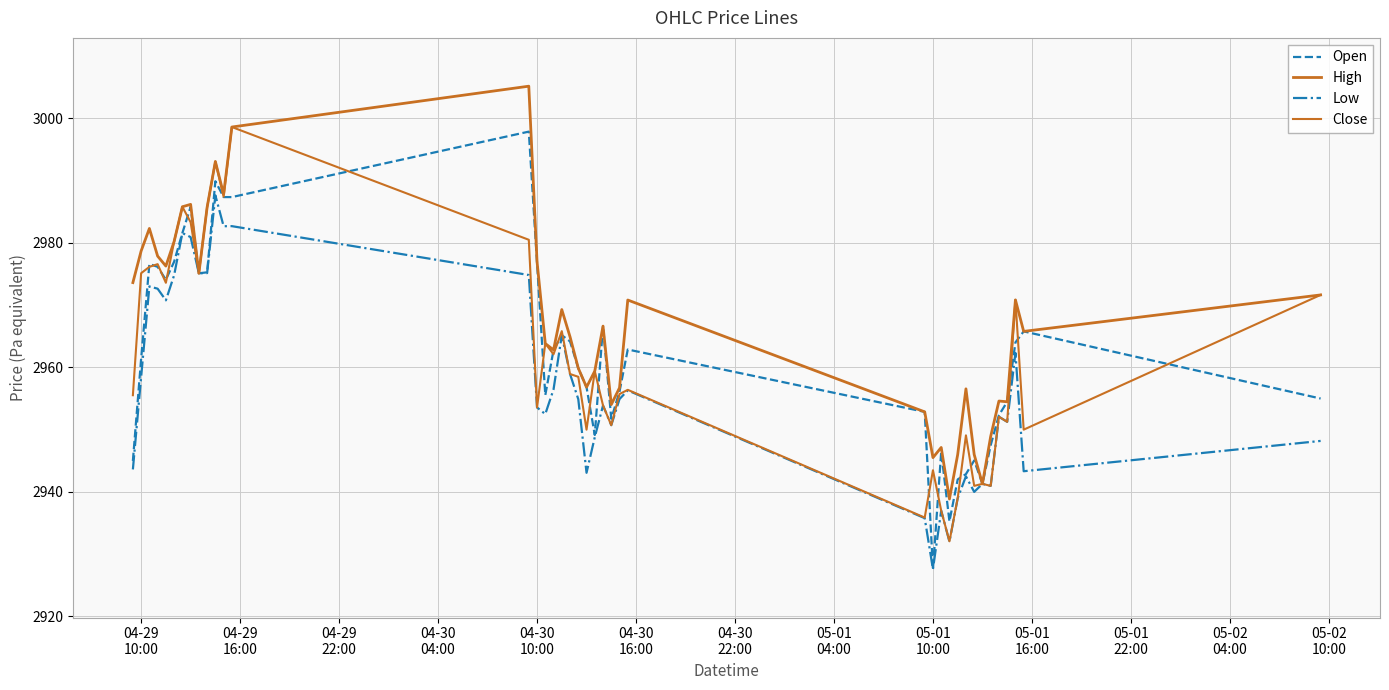

How many lines are shown in the chart?

4